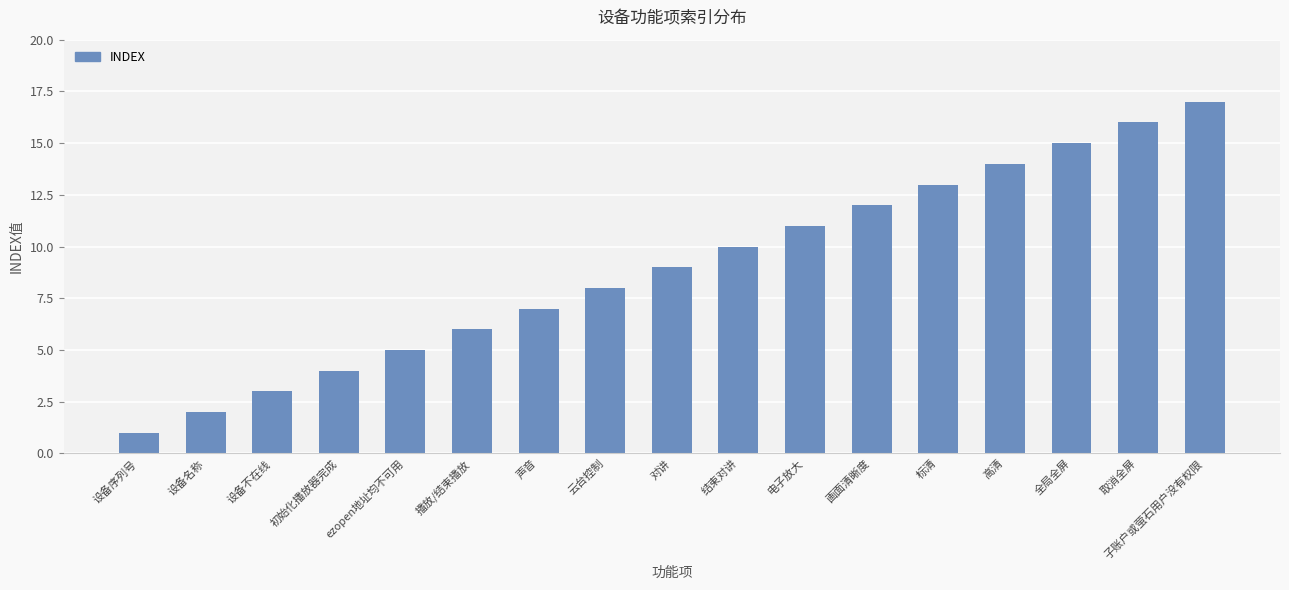

Rank the categories by value from lowest to highest.

设备序列号, 设备名称, 设备不在线, 初始化播放器完成, ezopen地址均不可用, 播放/结束播放, 声音, 云台控制, 对讲, 结束对讲, 电子放大, 画面清晰度, 标清, 高清, 全局全屏, 取消全屏, 子账户或萤石用户没有权限